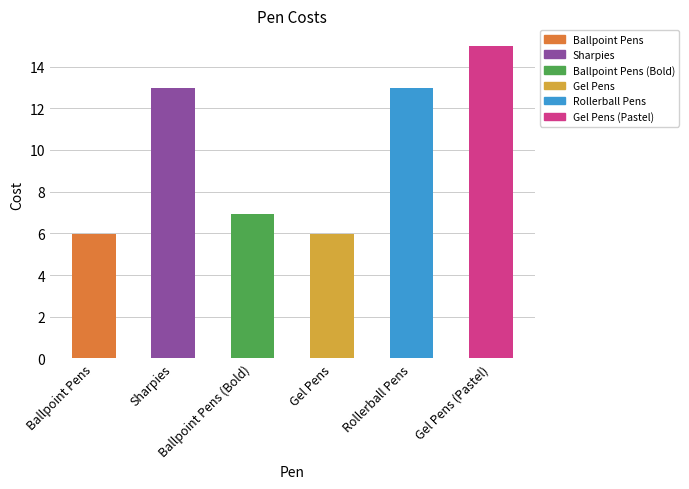

Which label corresponds to the largest value in the chart?

Gel Pens (Pastel)